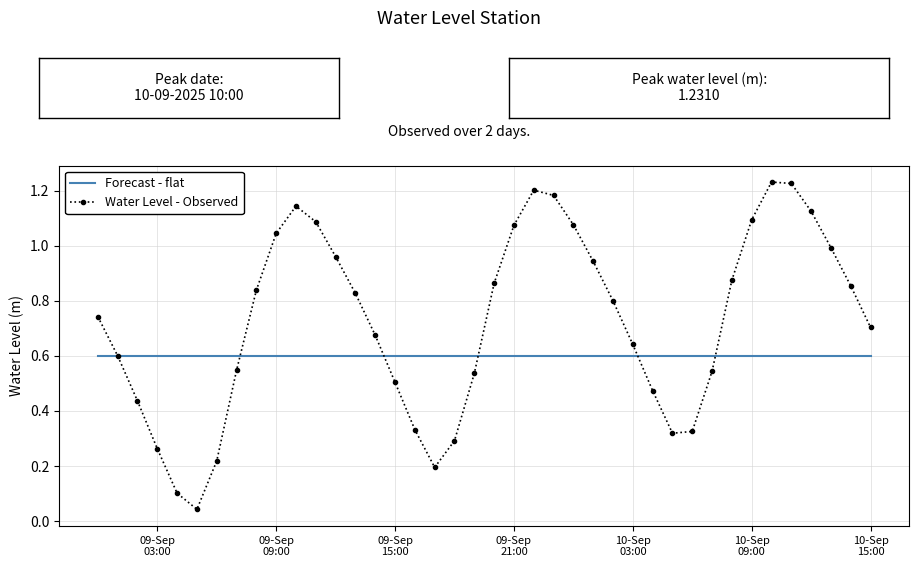

Which series has the largest total across all categories?

Water Level - Observed